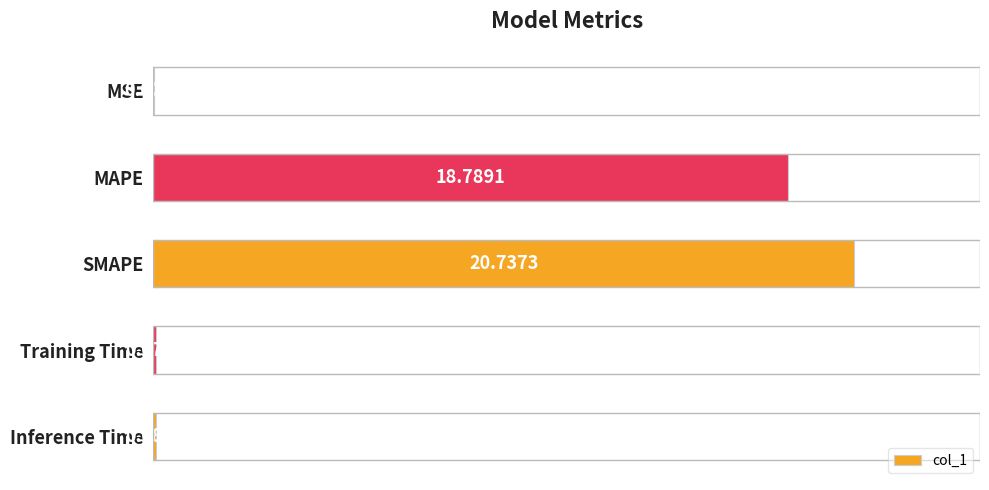

Between MAPE and SMAPE, which is larger?

SMAPE